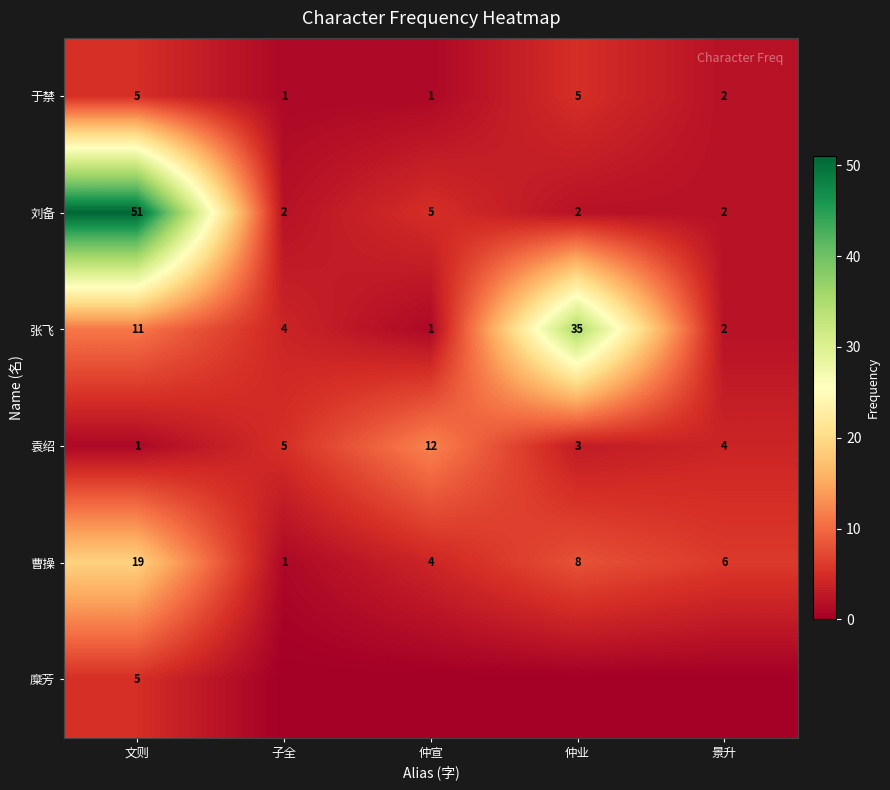

Count the number of categories in the chart.

5